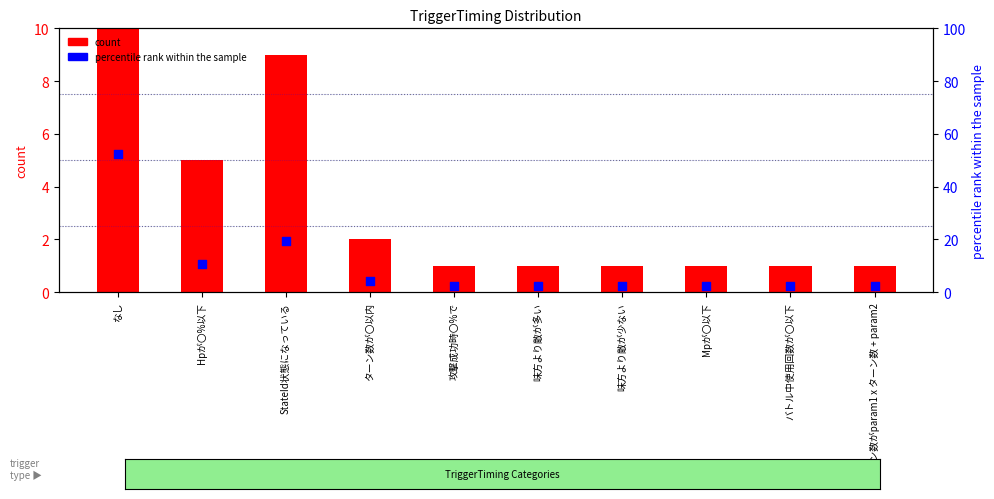

What are all the series names shown in the legend?

count, percentile rank within the sample